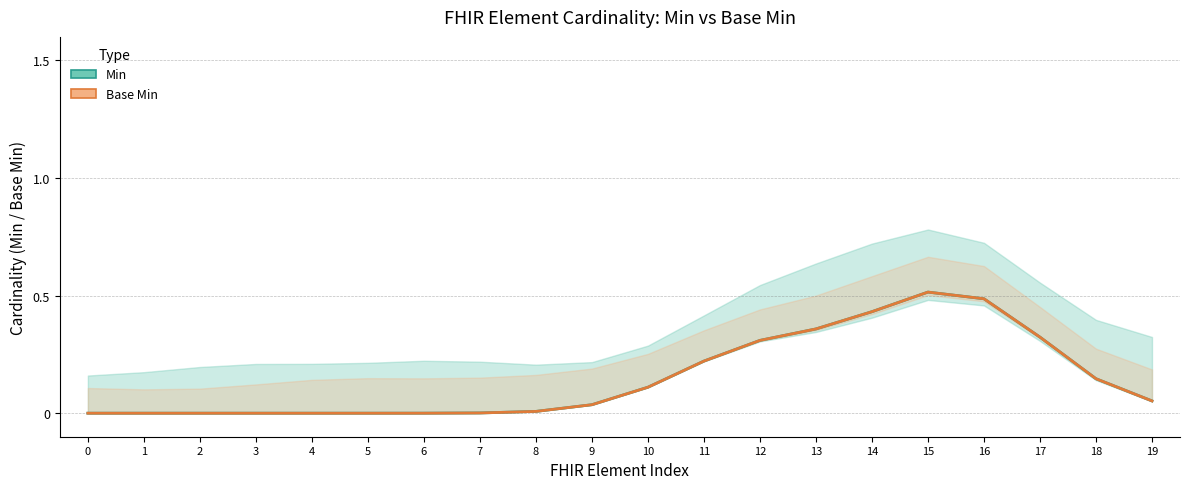

What are all the series names shown in the legend?

Min, Base Min